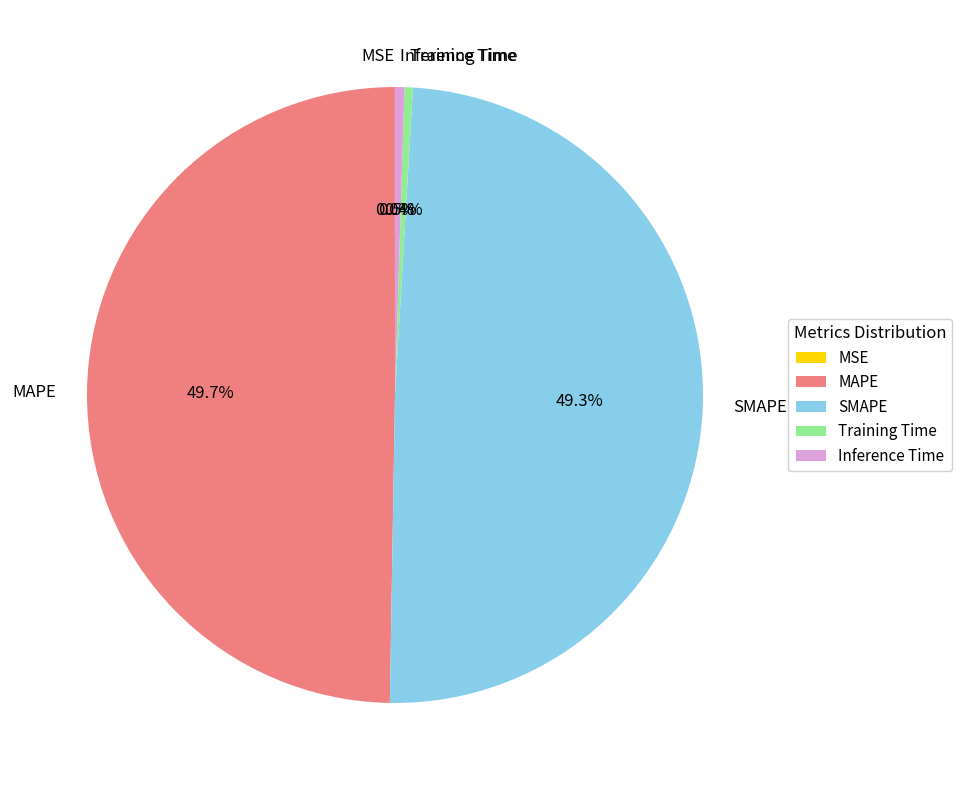

What percentage is NOT represented by Inference Time?

99.5%